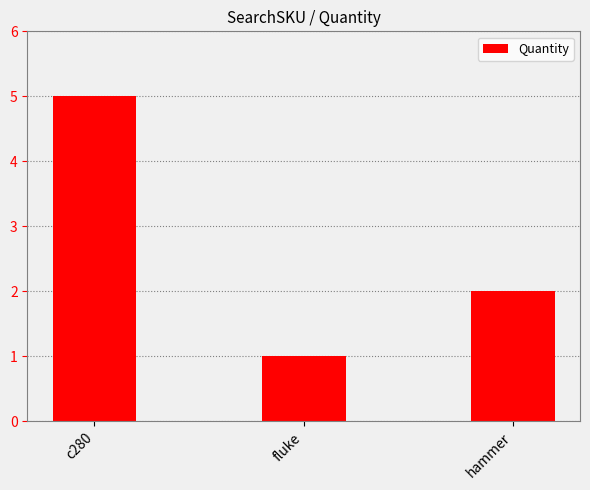

What value does the data have at c280?

5